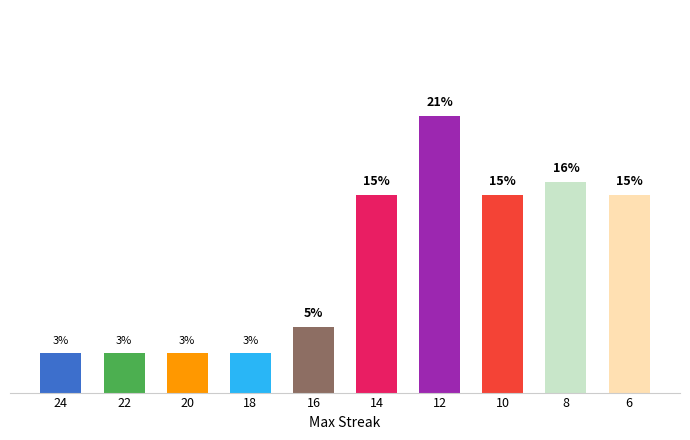

What is the change in value from 10 to 8?

+1